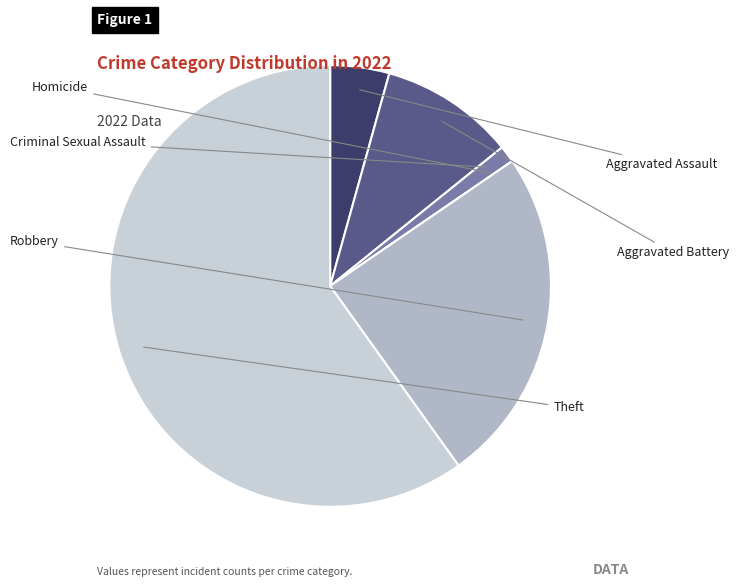

What percentage do Robbery and Homicide together represent?

24.7%